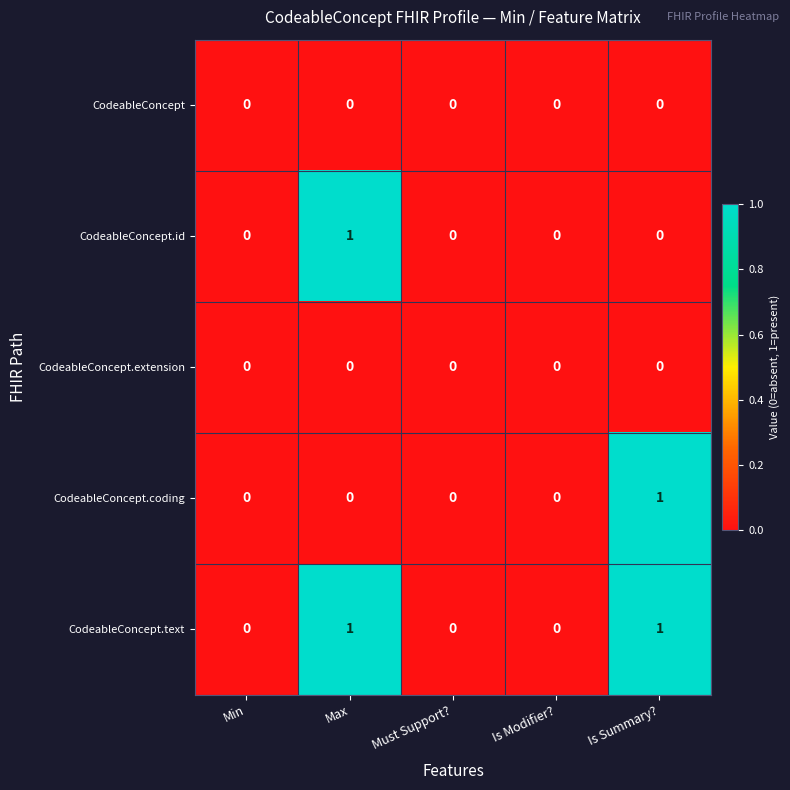

The value of CodeableConcept.coding at Is Summary? is 1. True or false?

True